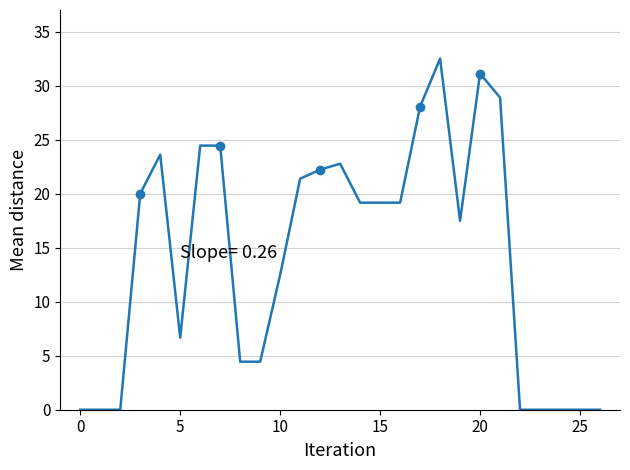

What is the average value?

14.2